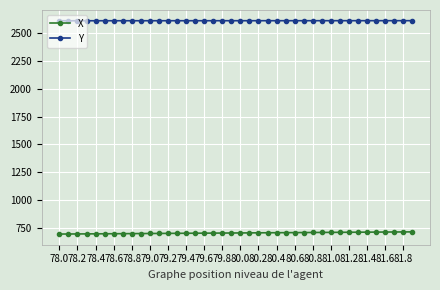

What is the sum of all X values?

28040.9